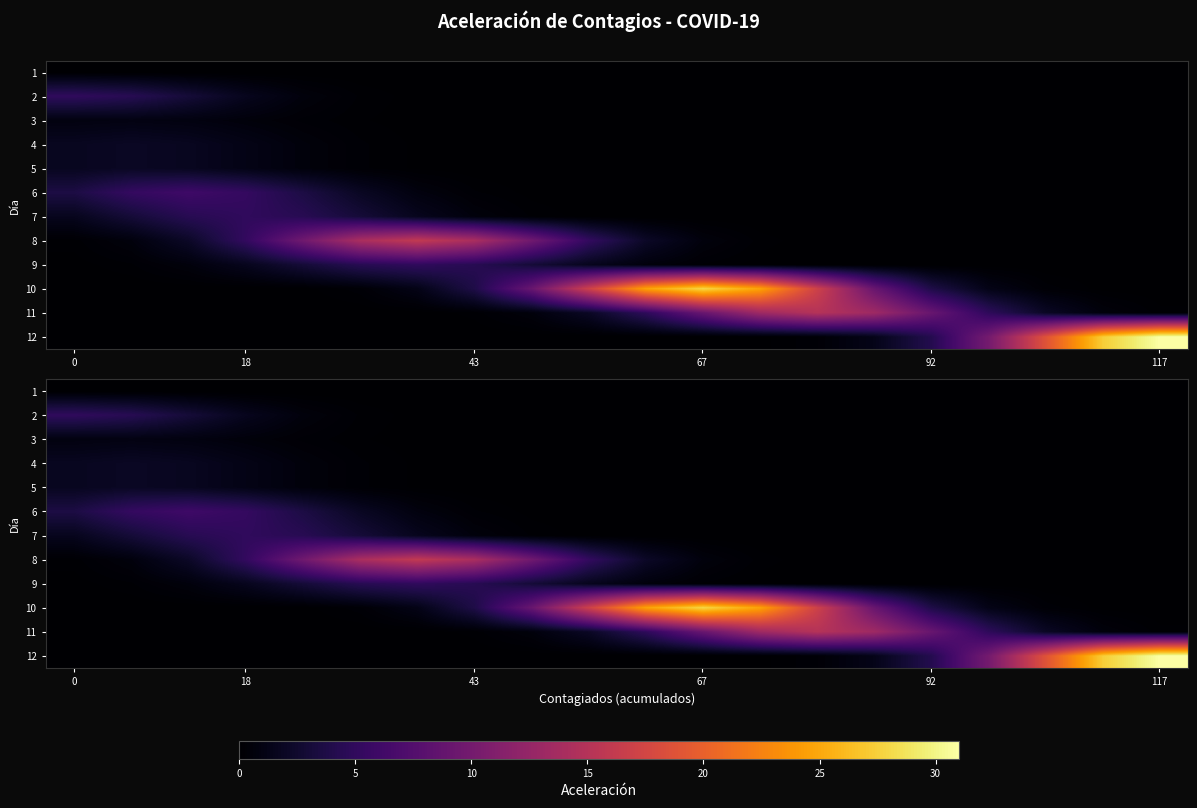

What is the maximum value shown in the chart?

31.0